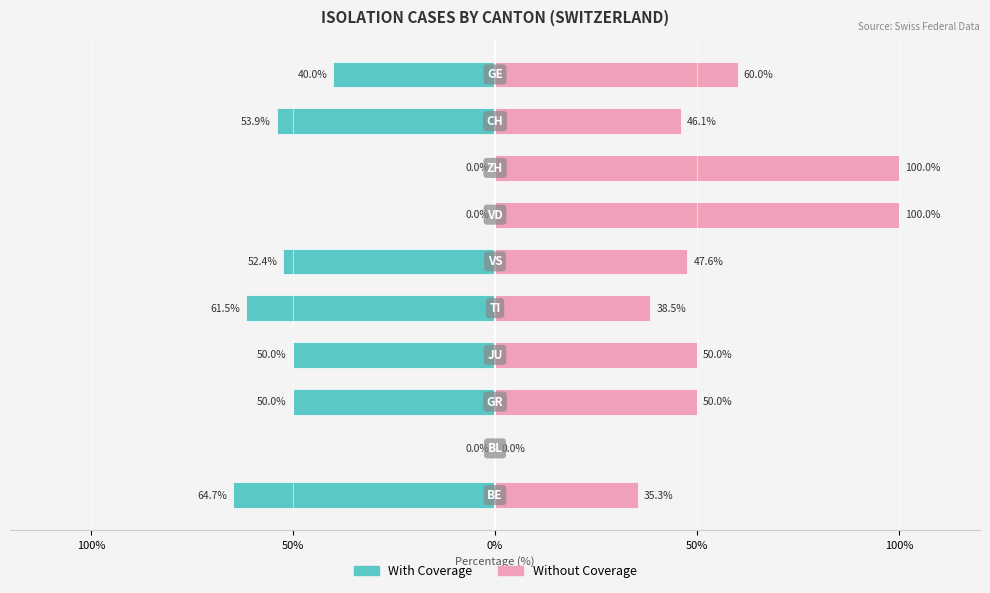

List the series in order of their overall mean, highest first.

Without Coverage, With Coverage